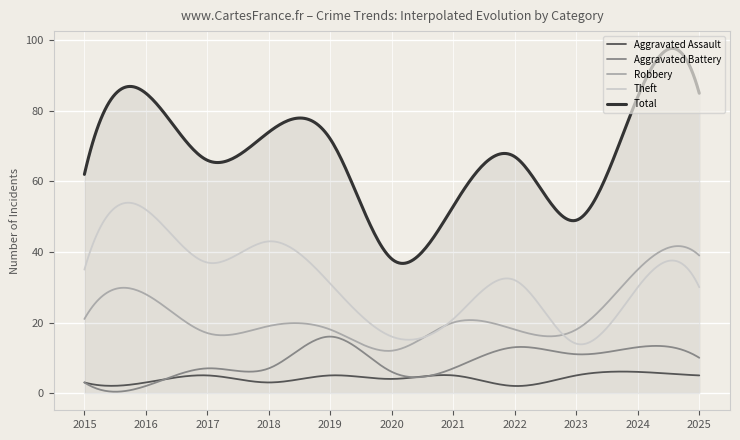

What is the highest value of the Aggravated Assault series?

6.1